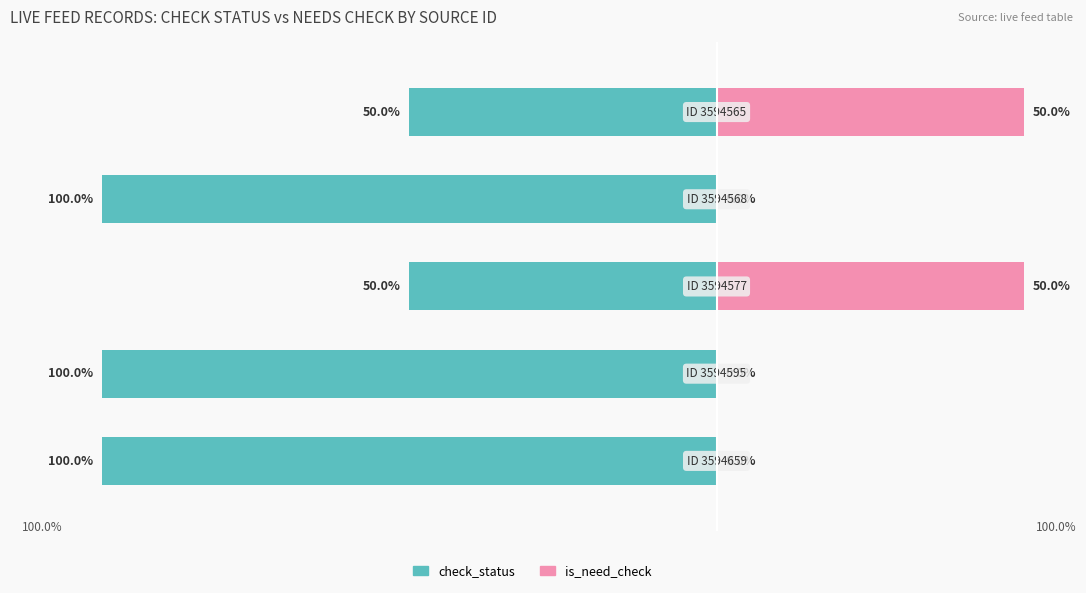

What is the sum of all check_status (1=checked) values?

-400